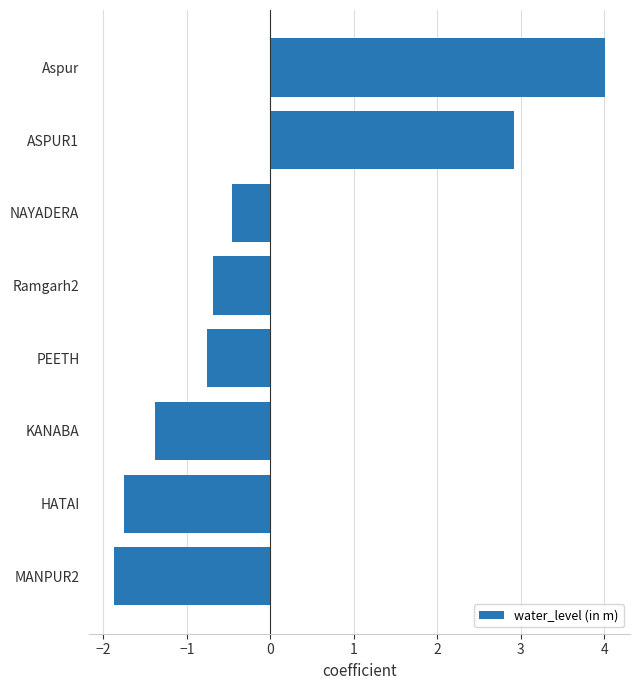

Rank the categories by value from highest to lowest.

Aspur, ASPUR1, NAYADERA, Ramgarh2, PEETH, KANABA, HATAI, MANPUR2